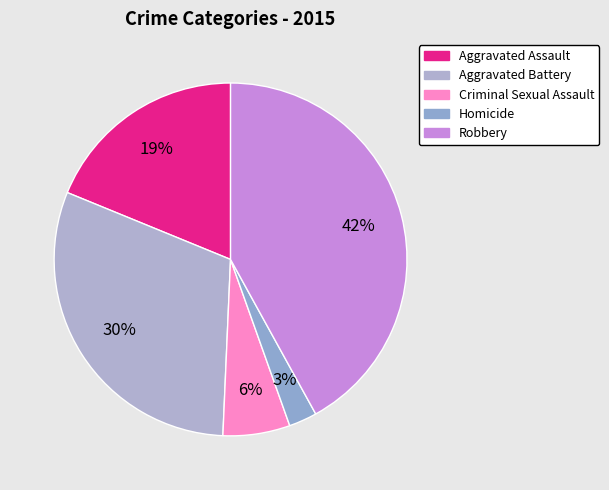

Rank the categories by value from lowest to highest.

Homicide, Criminal Sexual Assault, Aggravated Assault, Aggravated Battery, Robbery